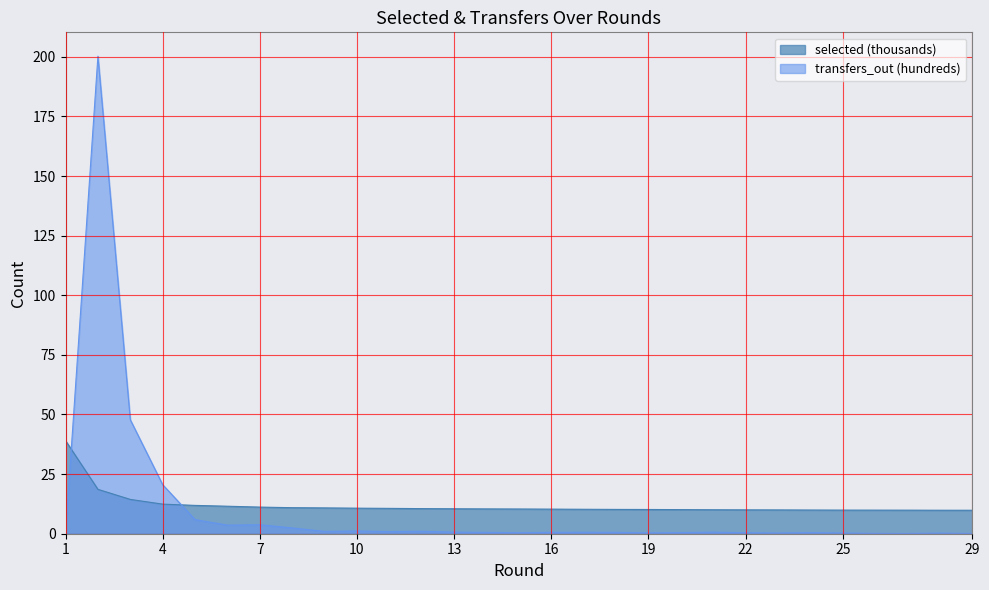

What is the difference between the maximum and minimum values in the selected series?

29.2